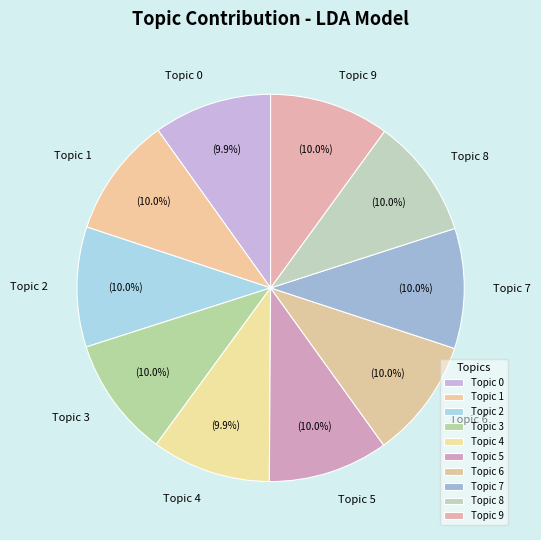

What is the ratio of the value at Topic 5 to the value at Topic 1?

1.0